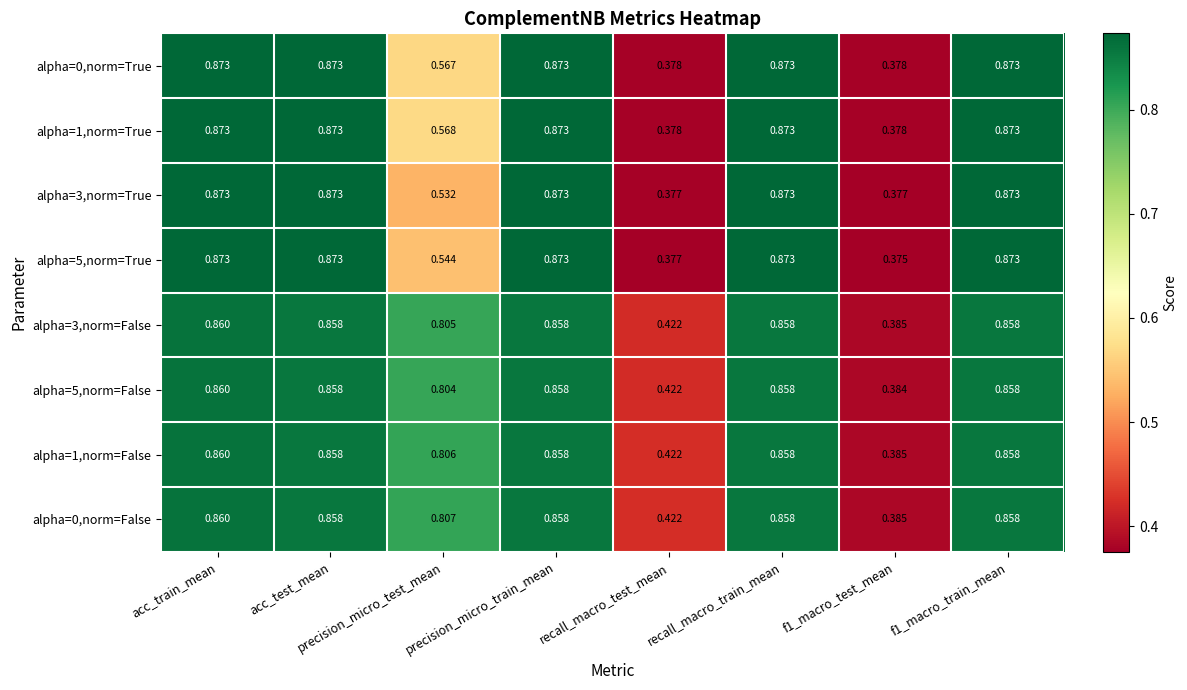

At which category is the sum across all series the highest?

acc_train_mean